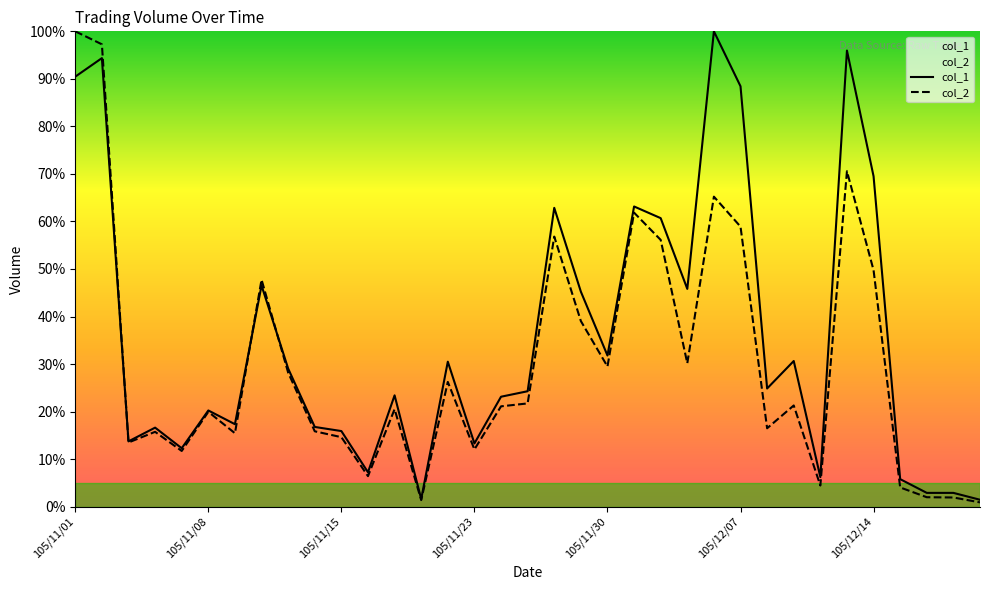

What is the average value of the col_1 series?

35.3